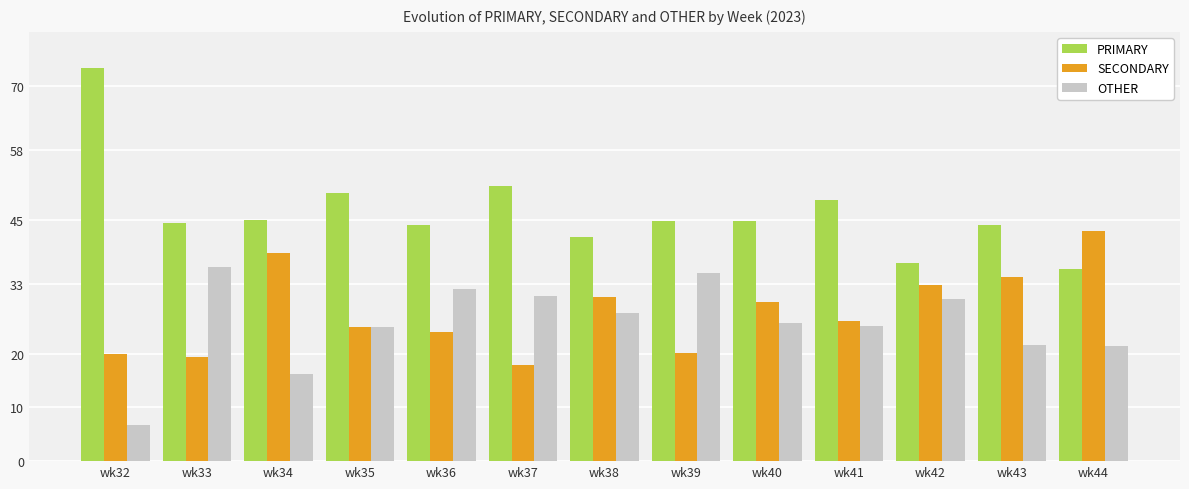

Is it true that OTHER equals 10.7 at wk34?

False